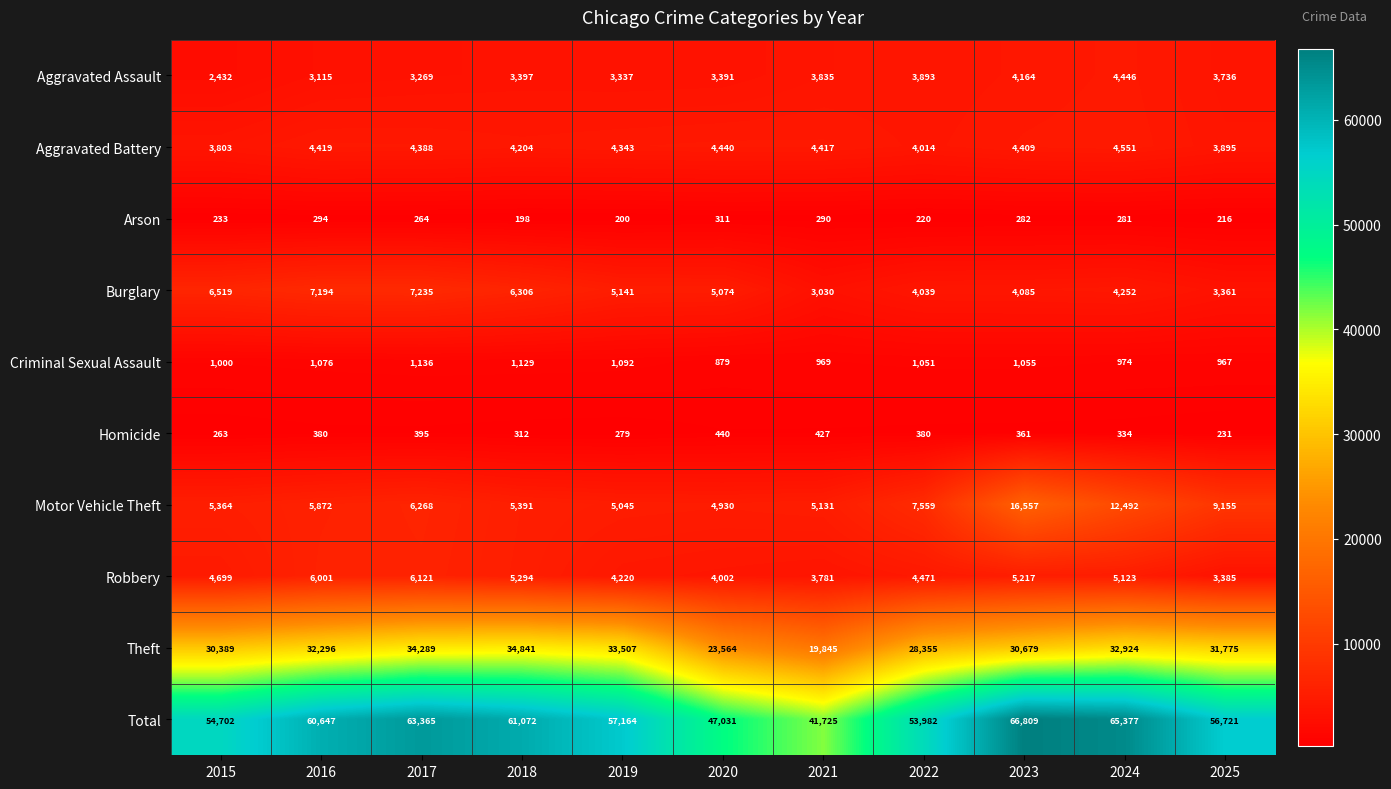

List the series in order of their peak value, highest first.

Total, Theft, Motor Vehicle Theft, Burglary, Robbery, Aggravated Battery, Aggravated Assault, Criminal Sexual Assault, Homicide, Arson